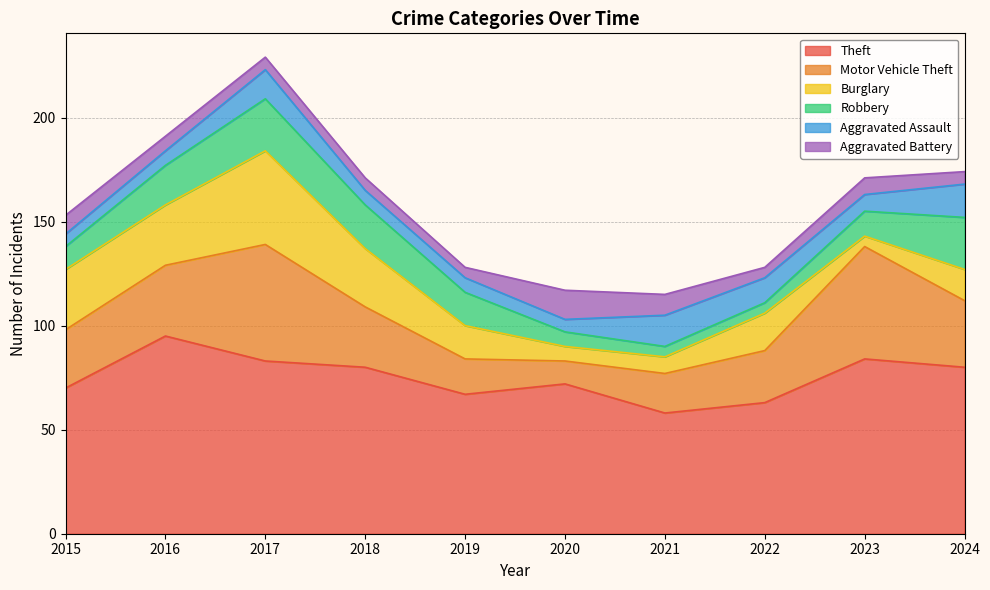

What is the sum of all Robbery values?

146